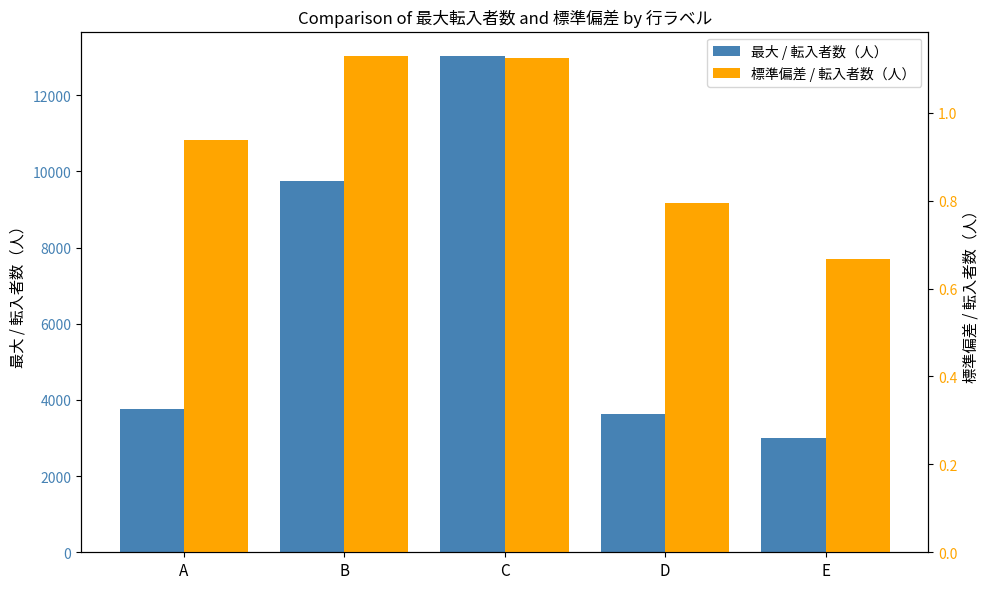

Reading right to left, what are all the values shown in this chart?

最大 / 転入者数（人）: 2991.0	3628.0	13016.0	9751.0	3753.0
標準偏差 / 転入者数（人）: 0.7	0.8	1.1	1.1	0.9